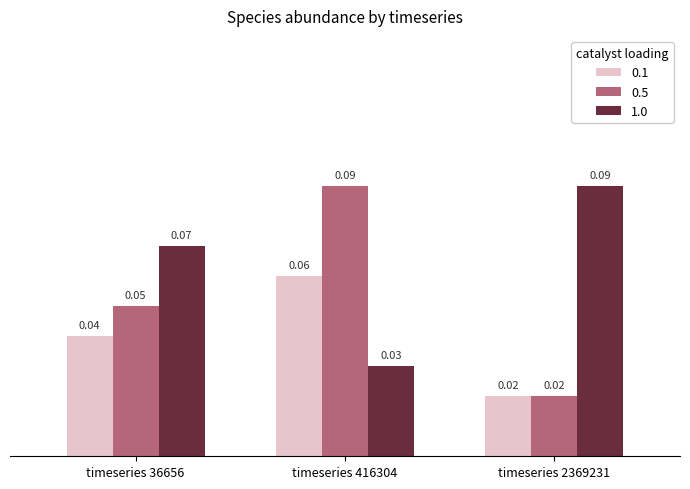

How many distinct data groups are displayed?

3